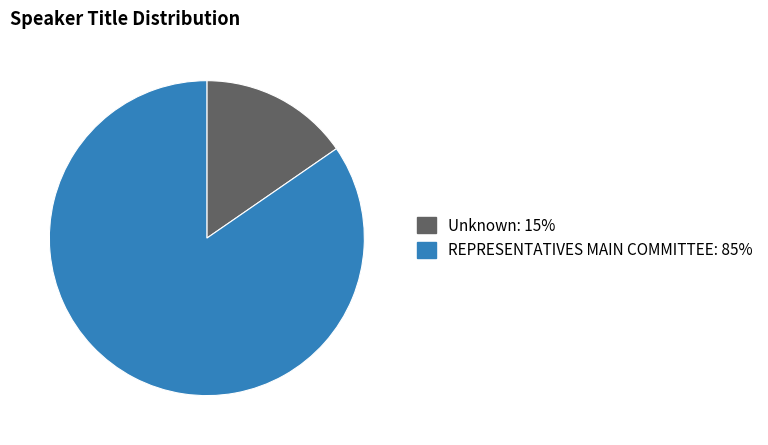

Approximately how many times larger is the value at REPRESENTATIVES MAIN COMMITTEE compared to Unknown?

5.5